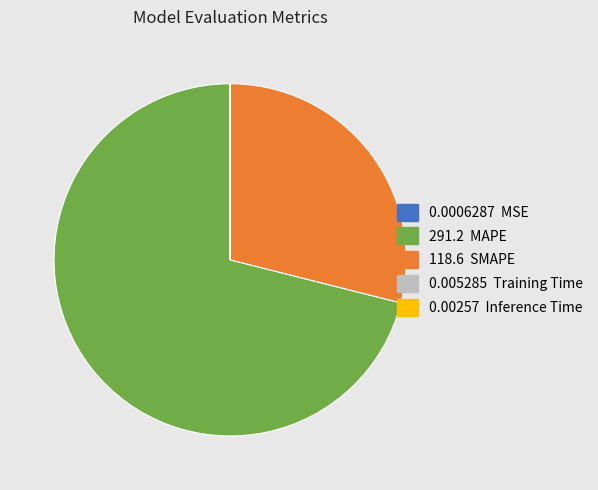

Is there any slice that represents more than half of the pie?

Yes